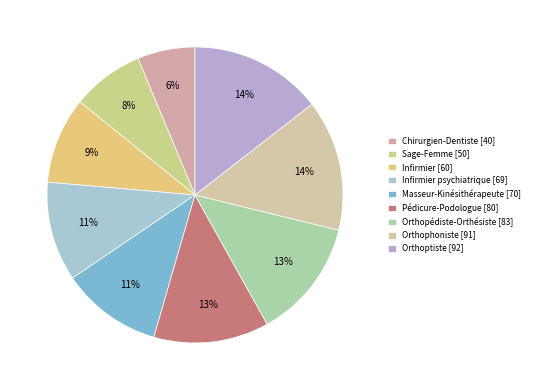

How many slices are in this pie chart?

9